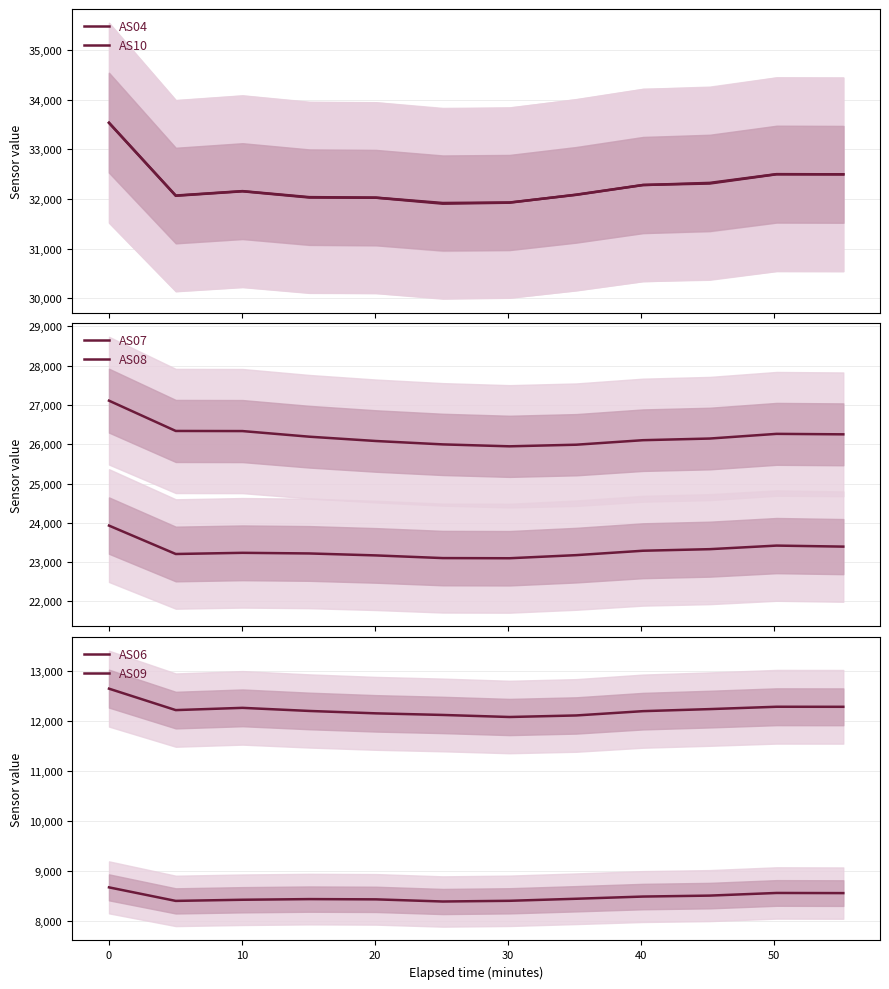

Does the chart display data point markers on the line(s)?

No